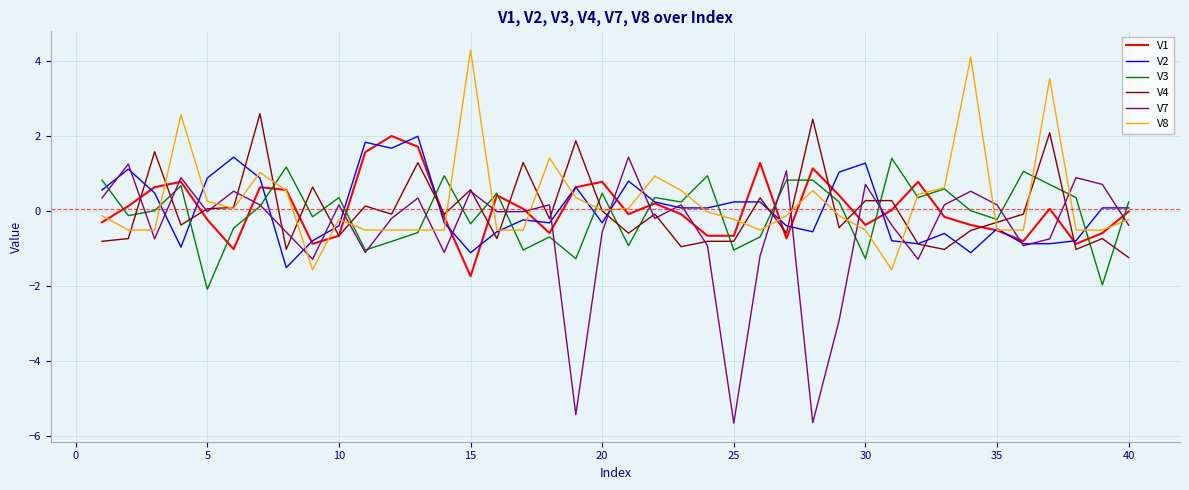

Which series has the largest total across all categories?

V8